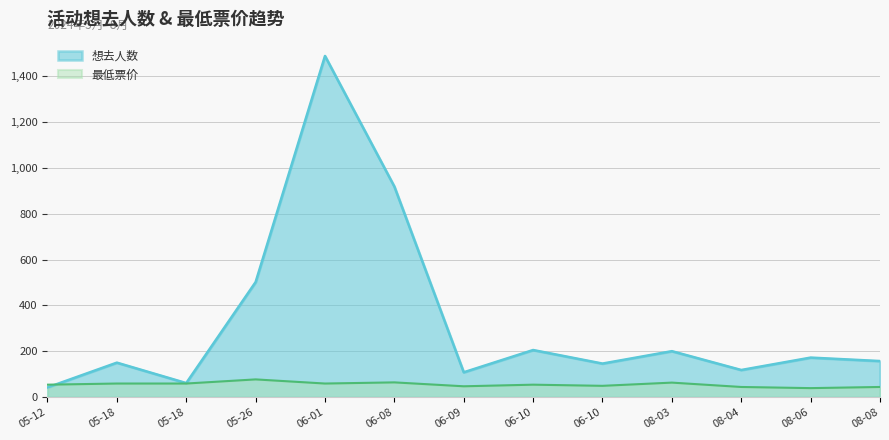

Between which two adjacent categories do 想去人数 and 最低票价 first intersect?

05-12 and 05-18